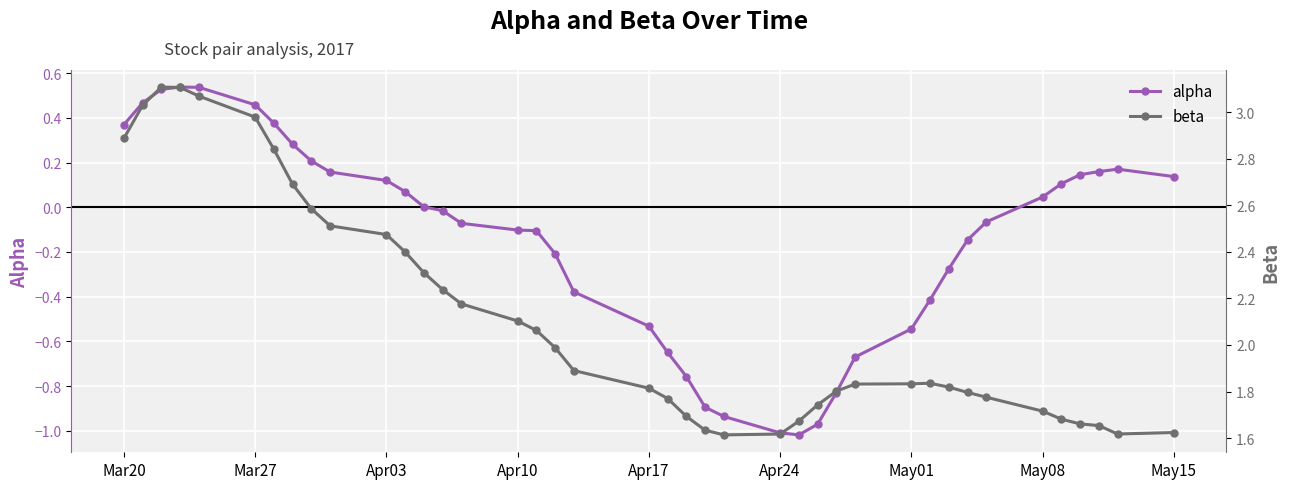

How many values in the alpha series exceed 0?

19